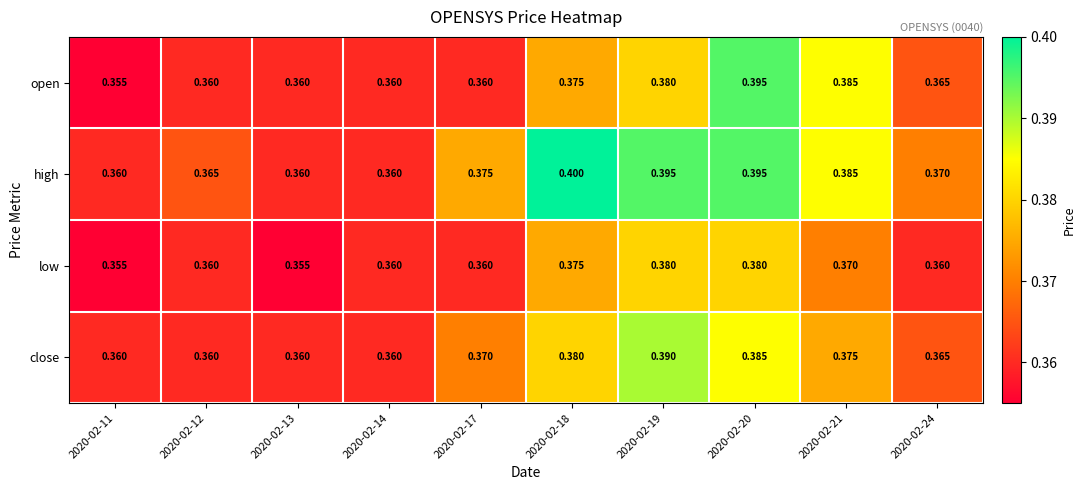

Rank the series by their maximum value, from highest to lowest.

high, open, close, low